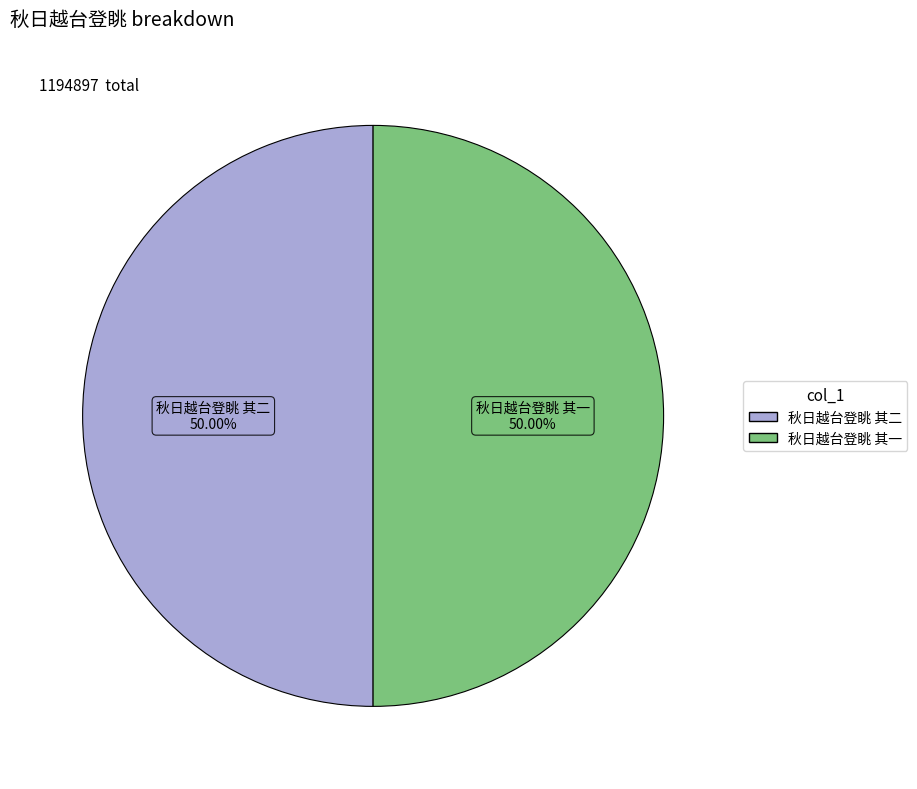

What is the ratio of the value at 秋日越台登眺 其一 to the value at 秋日越台登眺 其二?

1.0